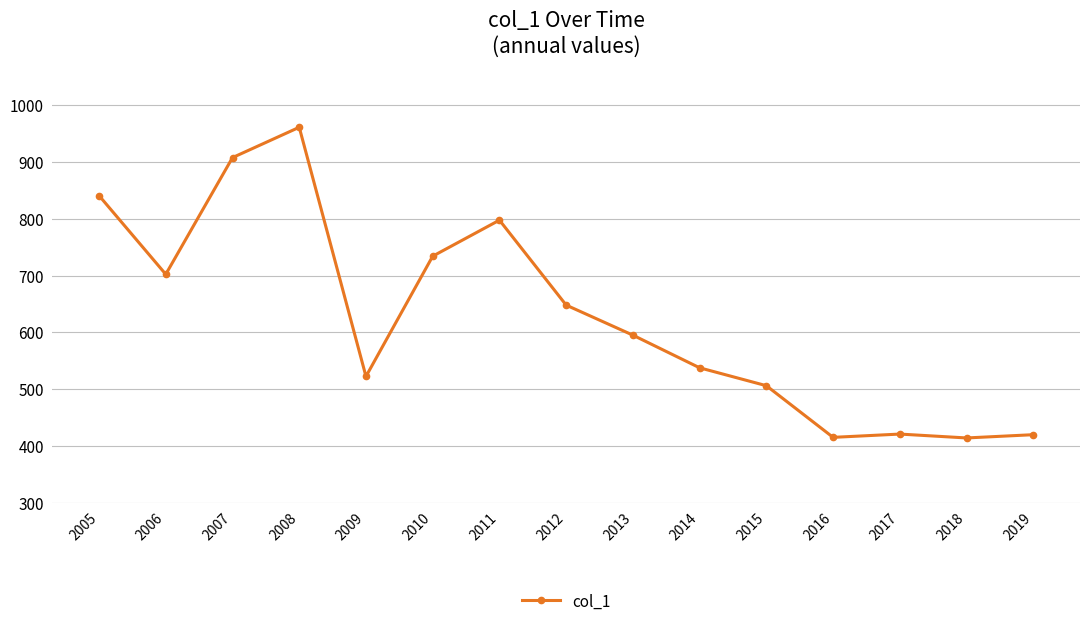

What is the value of the 1st point from the left?

840.8